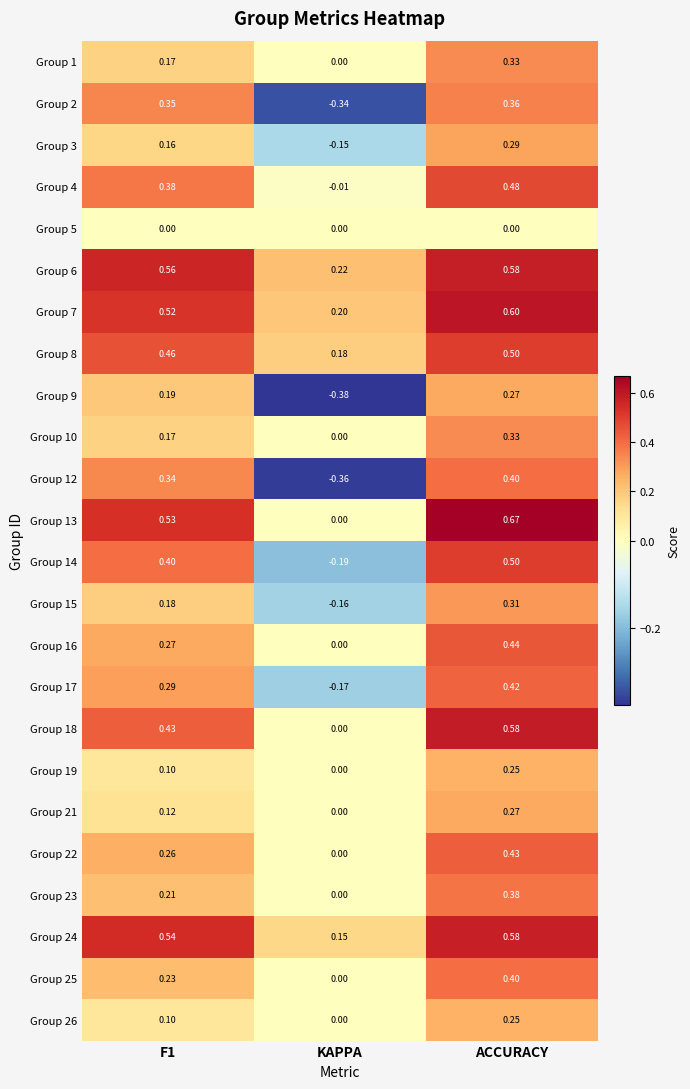

Which series has the widest spread of values?

Group 12